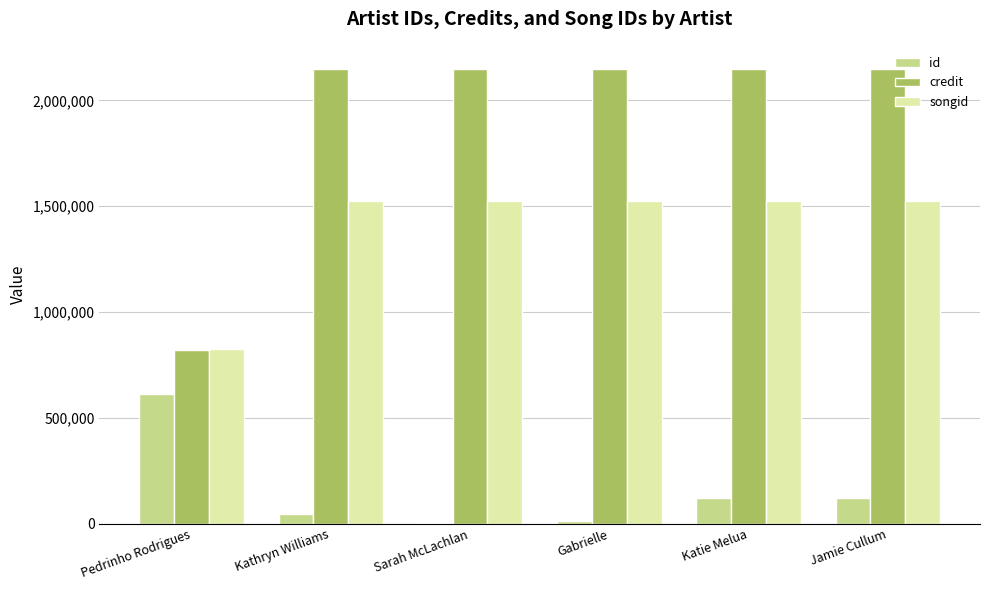

Which series has the largest total across all categories?

credit